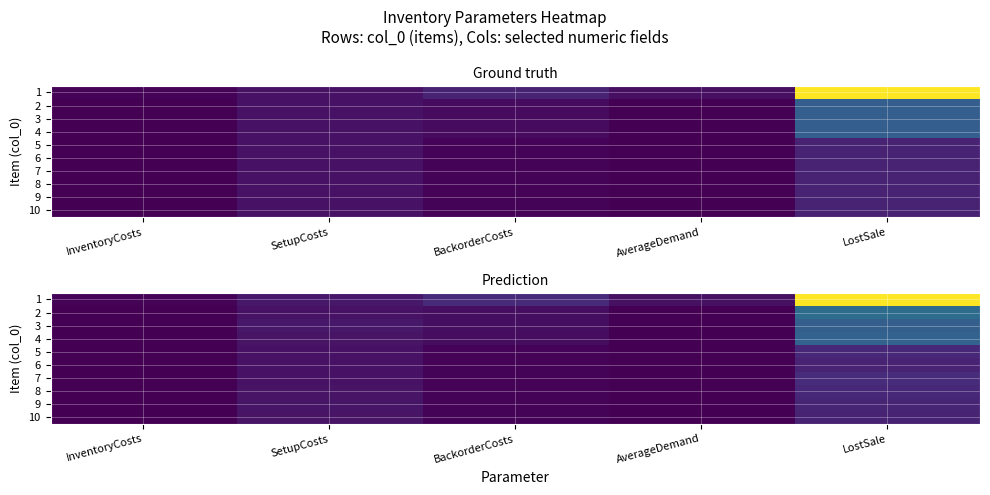

Is the value of 5 at AverageDemand greater than the value of 7 at BackorderCosts?

No